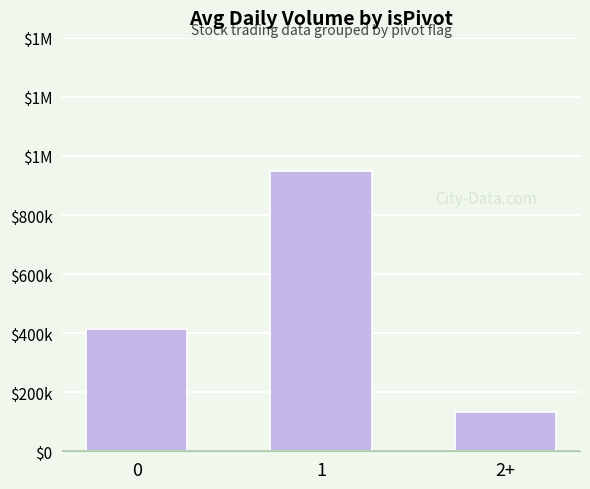

What is the change in value from 1 to 2+?

-815450